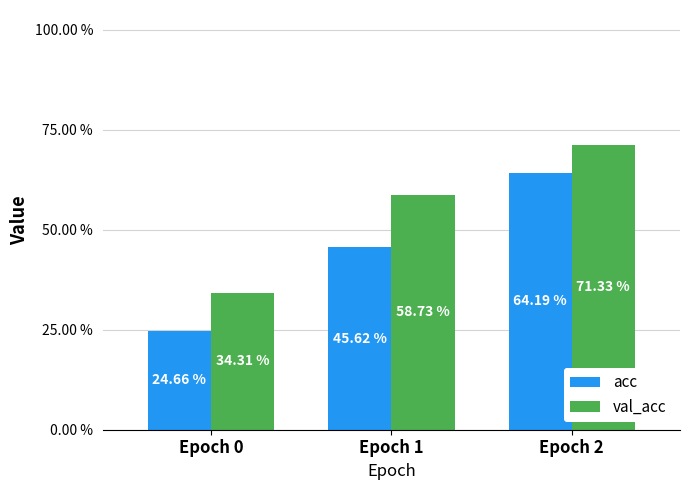

Are the bars grouped side by side (vs. stacked)?

Yes